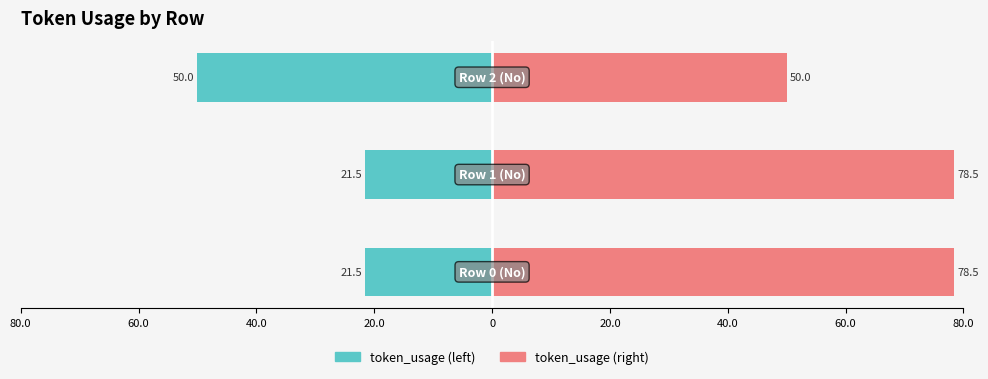

The token_usage (left) series shows -78.4 at 40.0. True or false?

False